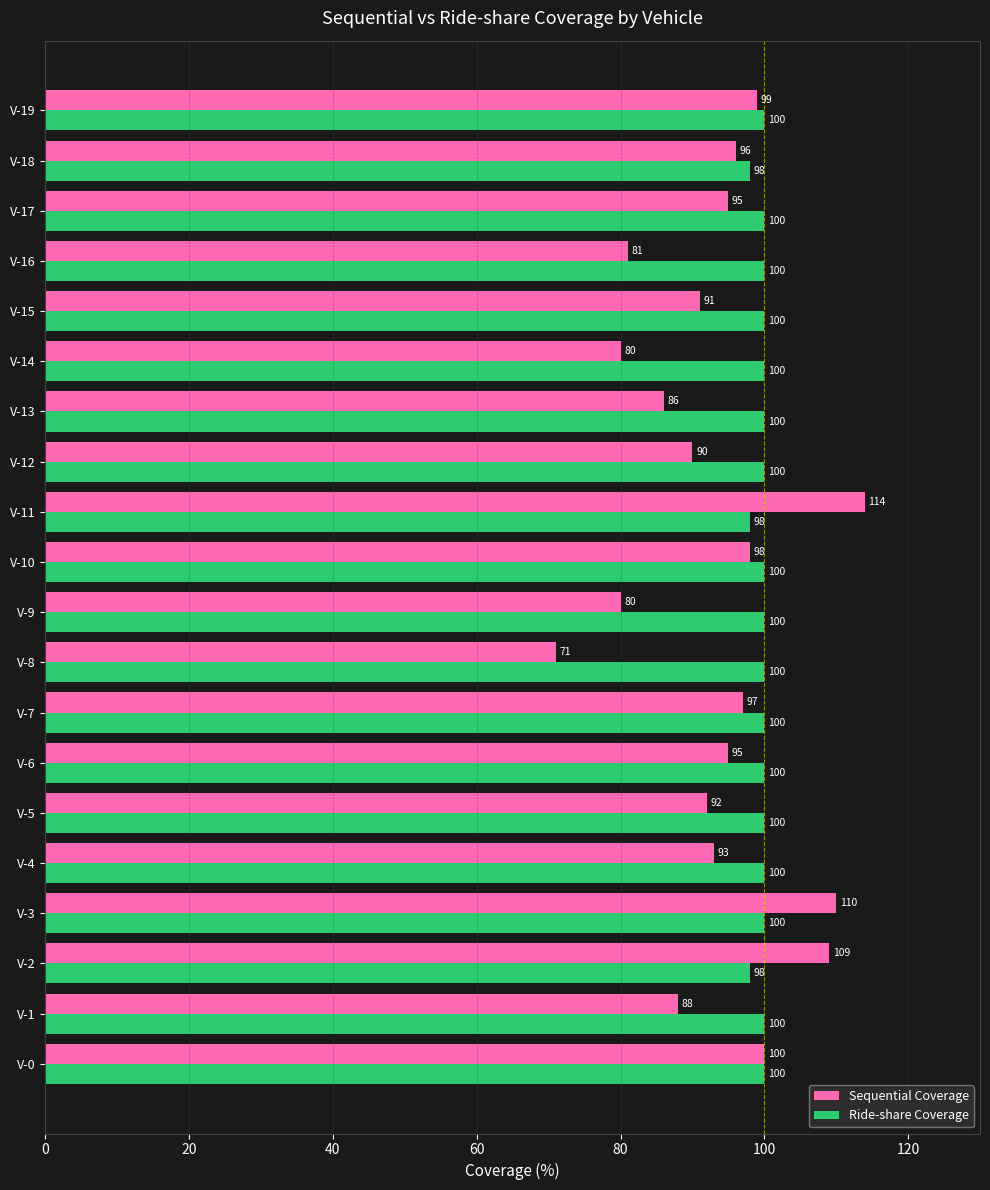

The Sequential Coverage series shows 95 at V-17. True or false?

True